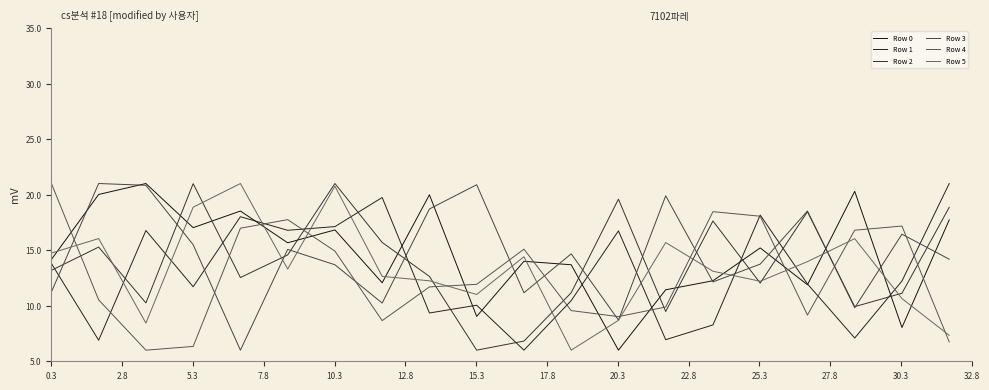

Where is the first local maximum for Row 5?

2.8